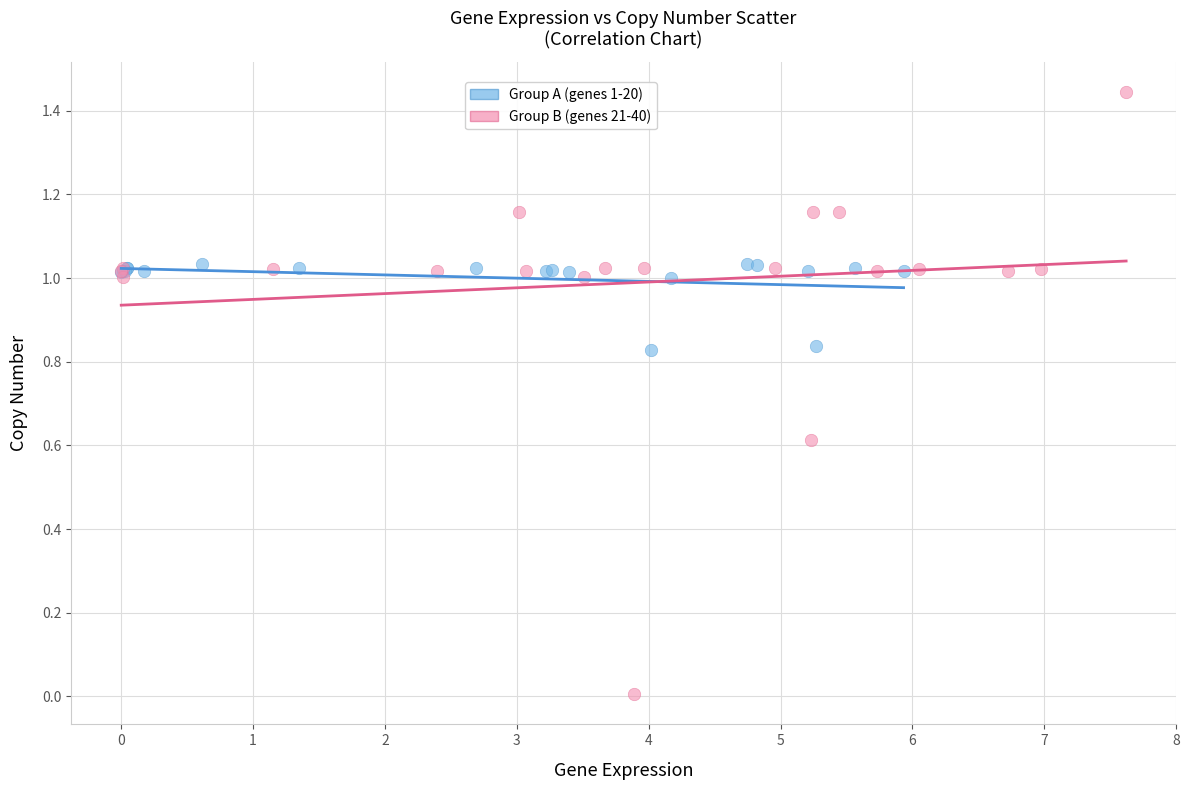

Which series reaches the minimum Y coordinate?

Group B (genes 21-40)